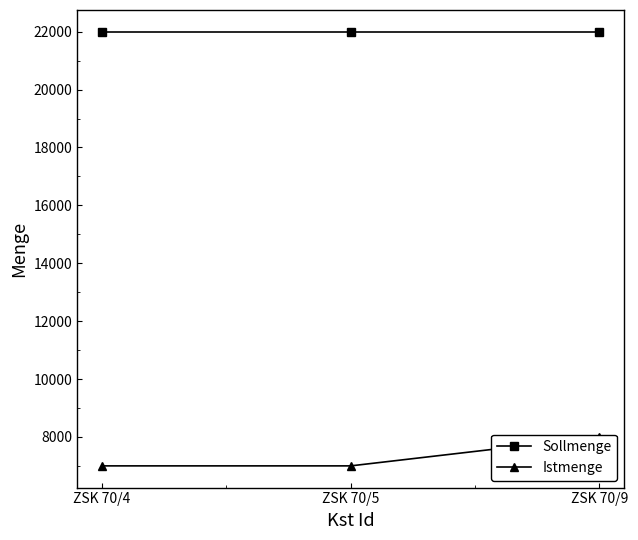

List the series in order of their peak value, lowest first.

Istmenge, Sollmenge